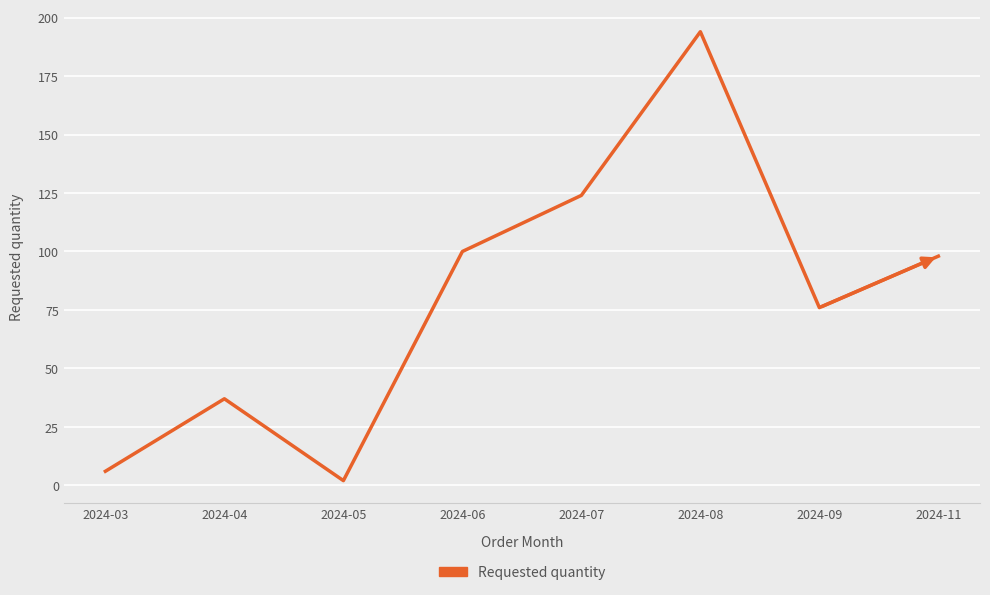

How many interior local peaks (higher than both neighbors) does the data have?

2